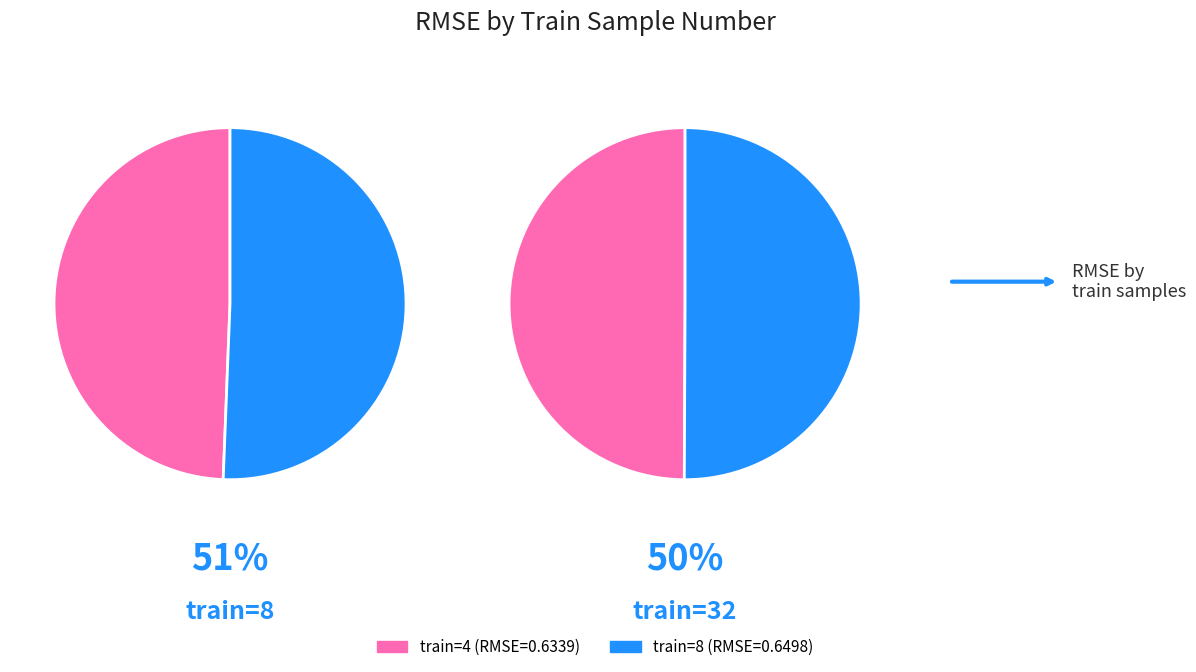

Is there a majority slice in this chart?

No